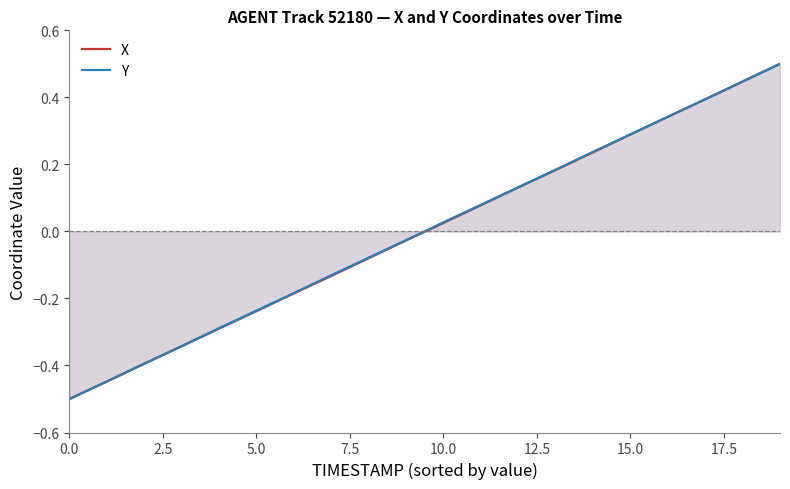

What is the minimum value for Y?

-0.5